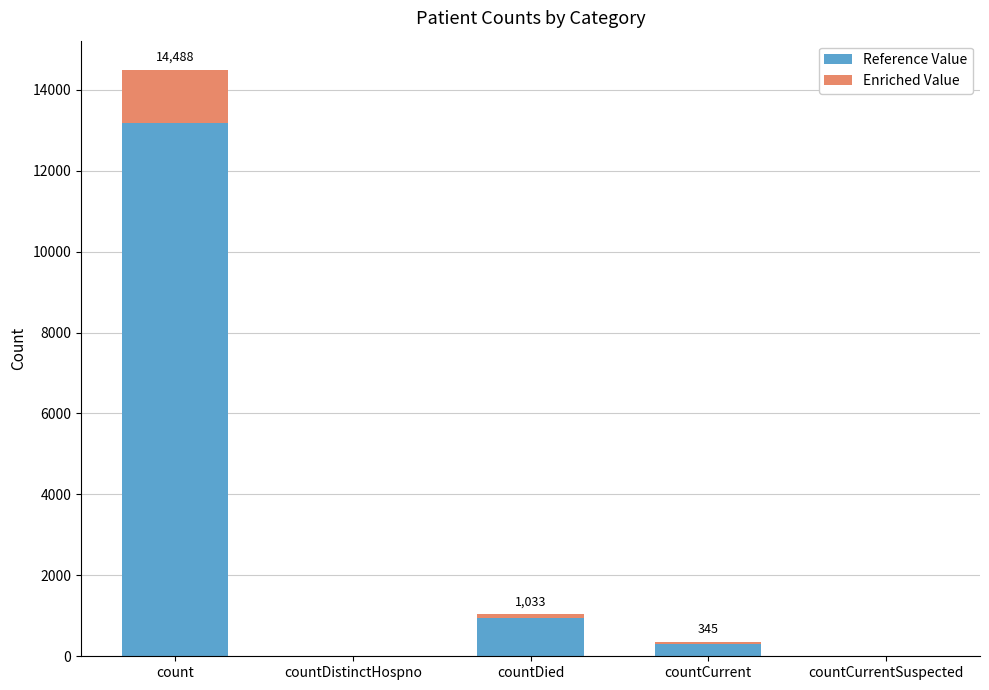

The Reference Value series shows -7177.4 at countCurrentSuspected. True or false?

False